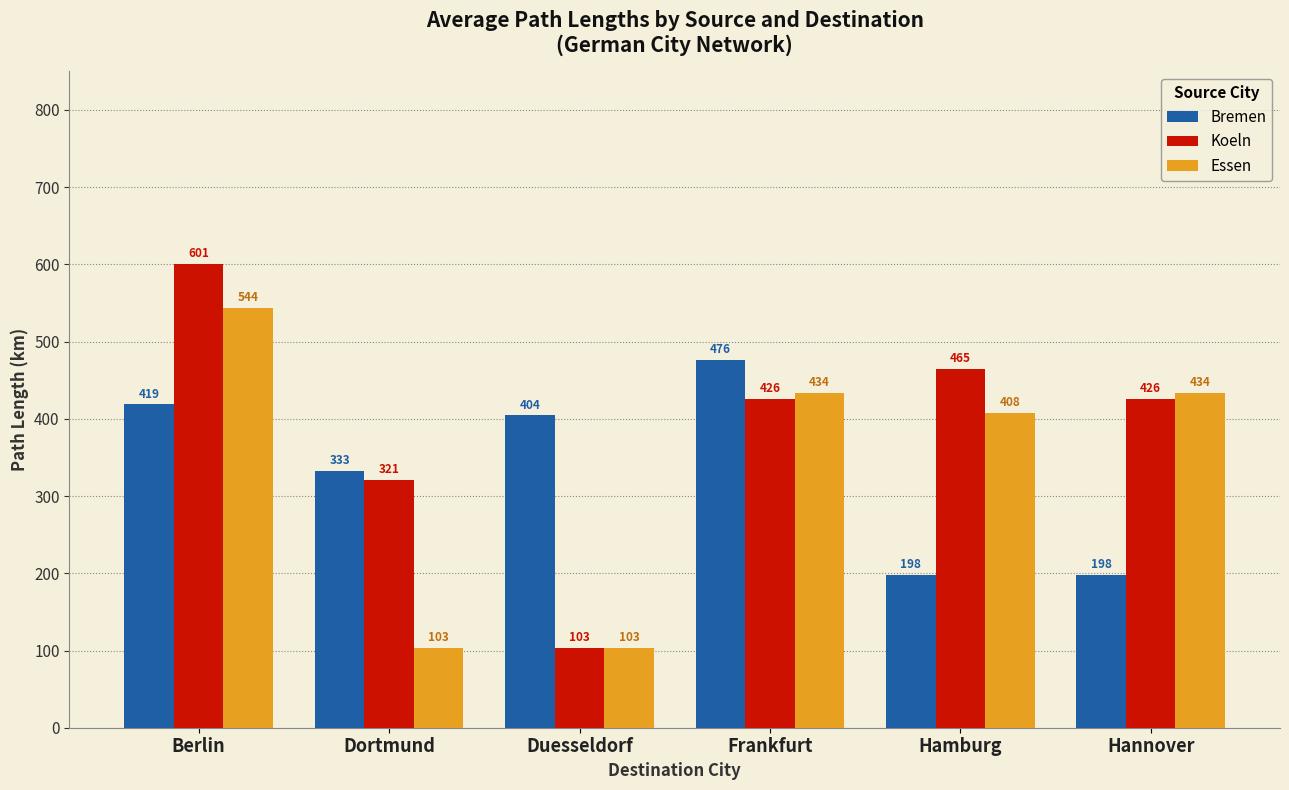

What is the greatest value displayed?

601.1